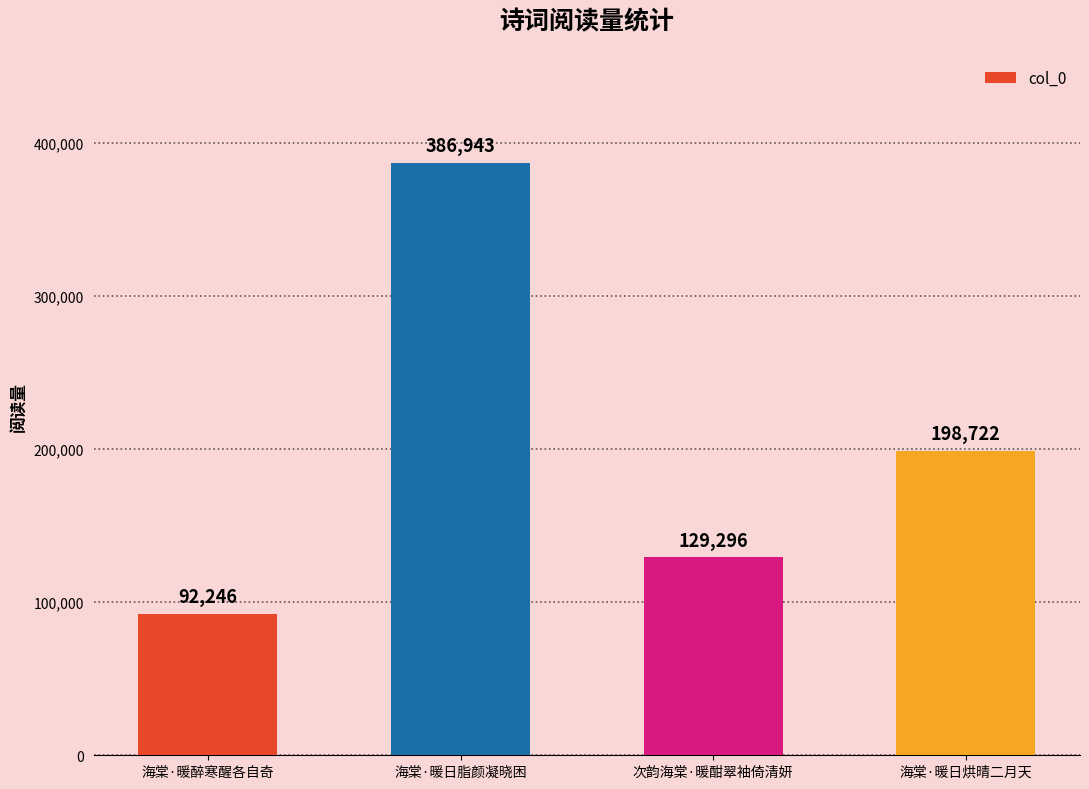

What position from the right is 次韵海棠·暖酣翠袖倚清妍?

2